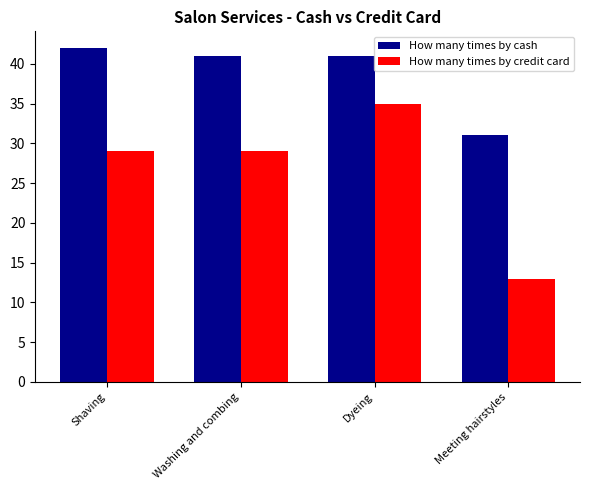

What position from the left is Dyeing?

3